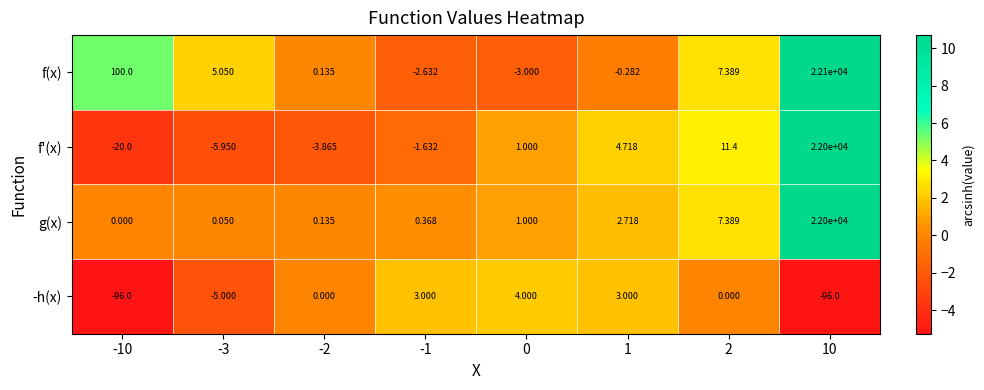

Which series changed the most between -2 and 2?

f'(x)